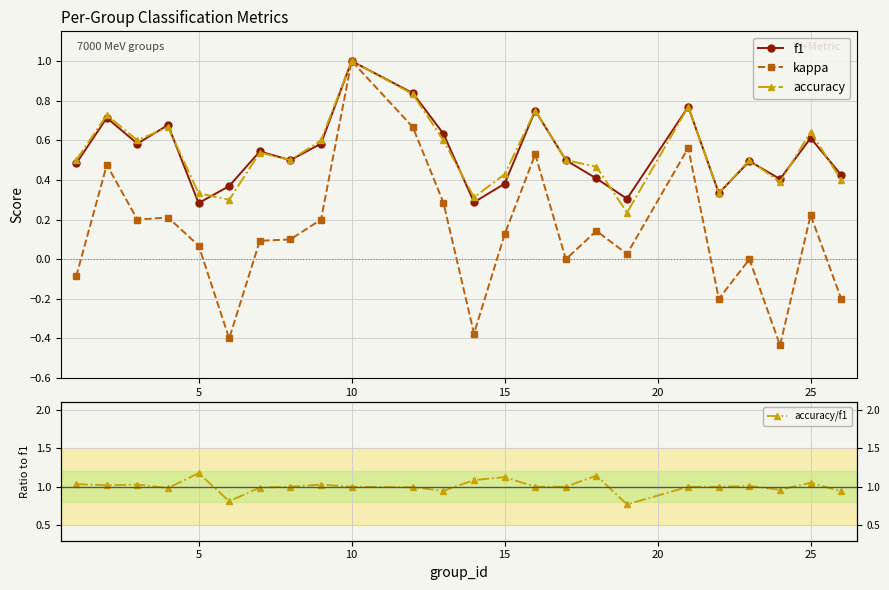

What is the difference between the second highest and second lowest values in the kappa series?

1.1